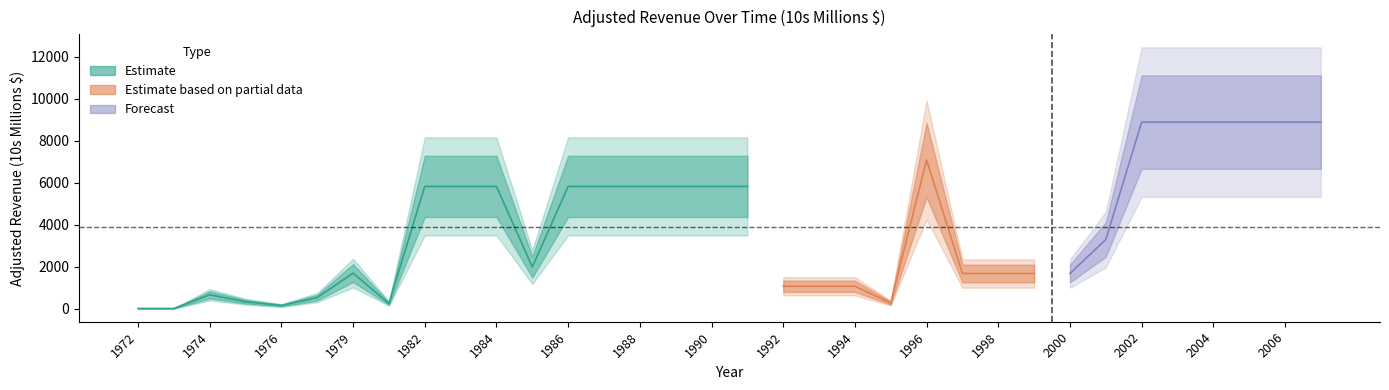

Read the value at 1996.

7088.2